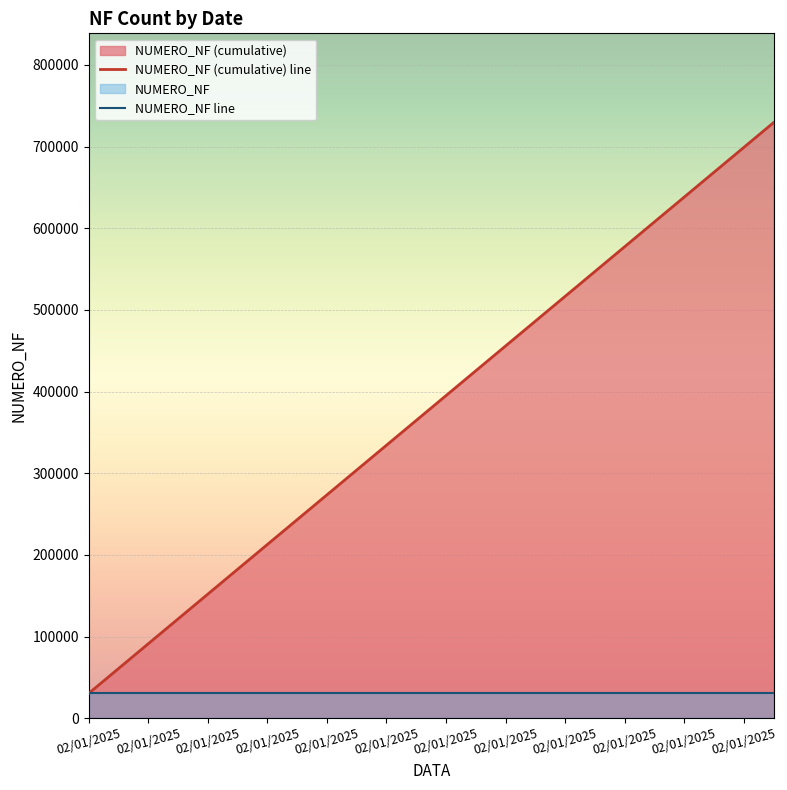

How many lines are shown in the chart?

2